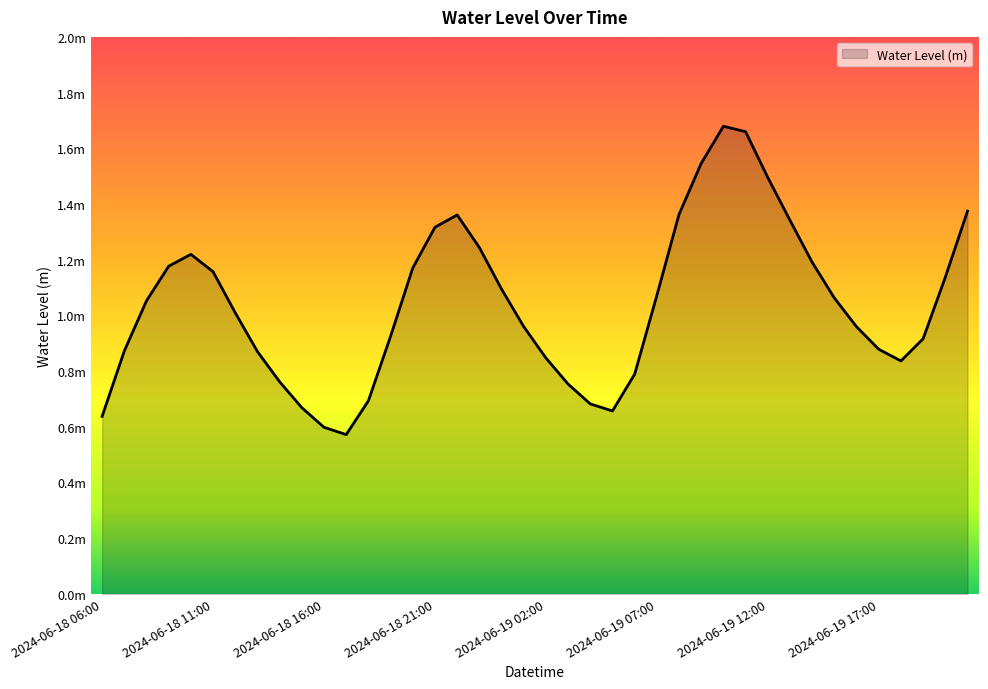

Which label corresponds to the smallest value in the chart?

2024-06-18 17:00